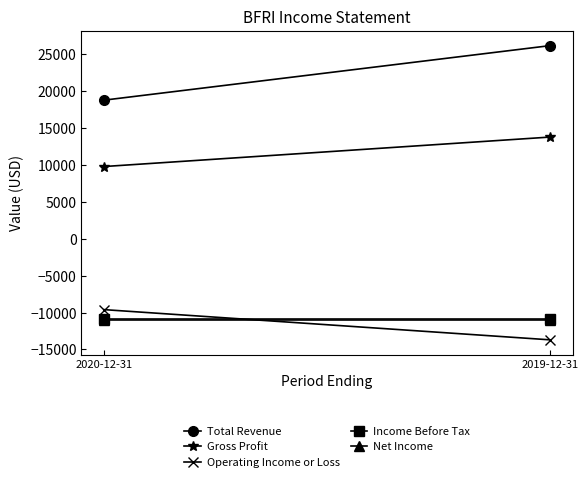

What is the sum of all Income Before Tax values?

-21800